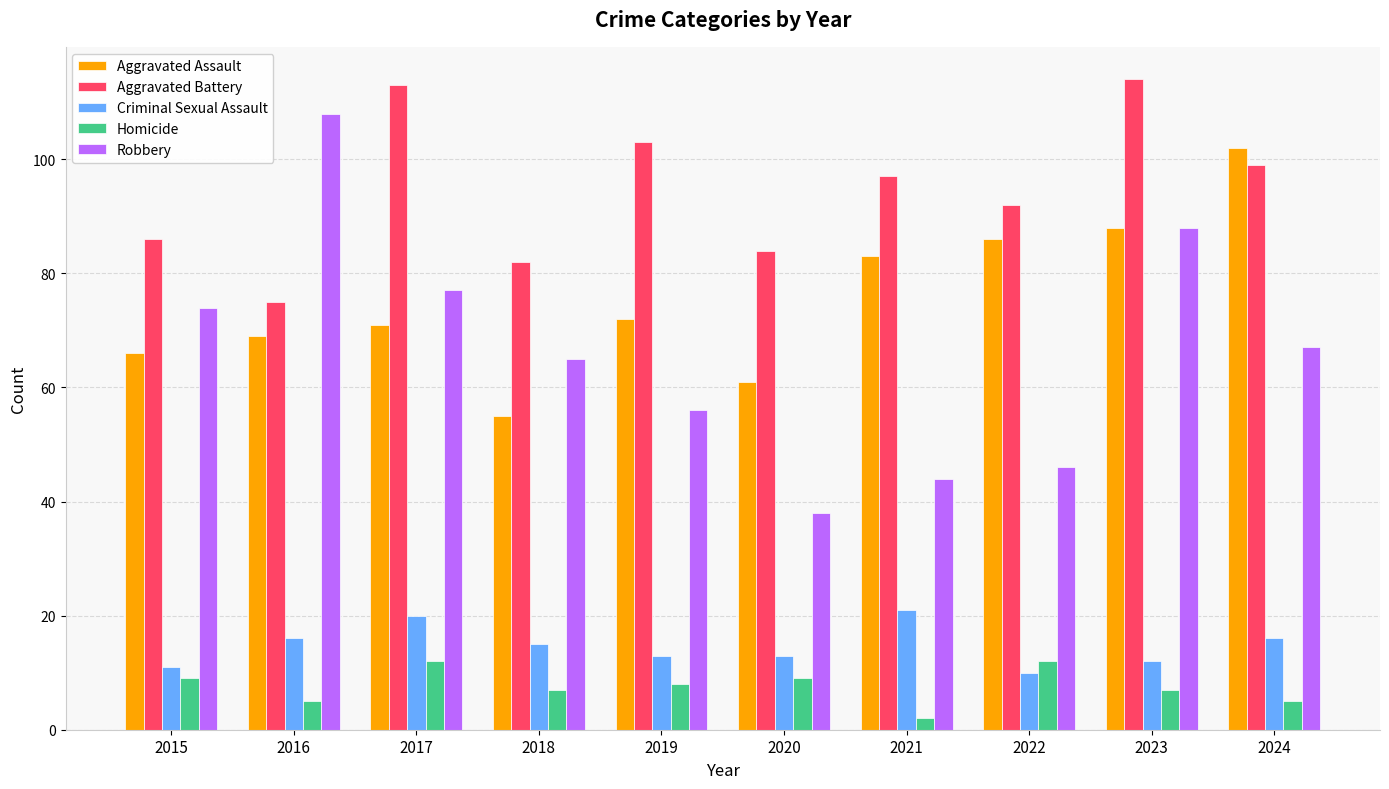

At which label does Criminal Sexual Assault first exceed 15?

2016